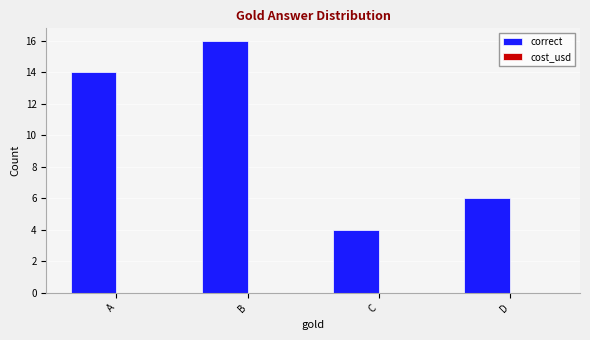

Reading right to left, extract all data points from this chart.

D=6	C=4	B=16	A=14